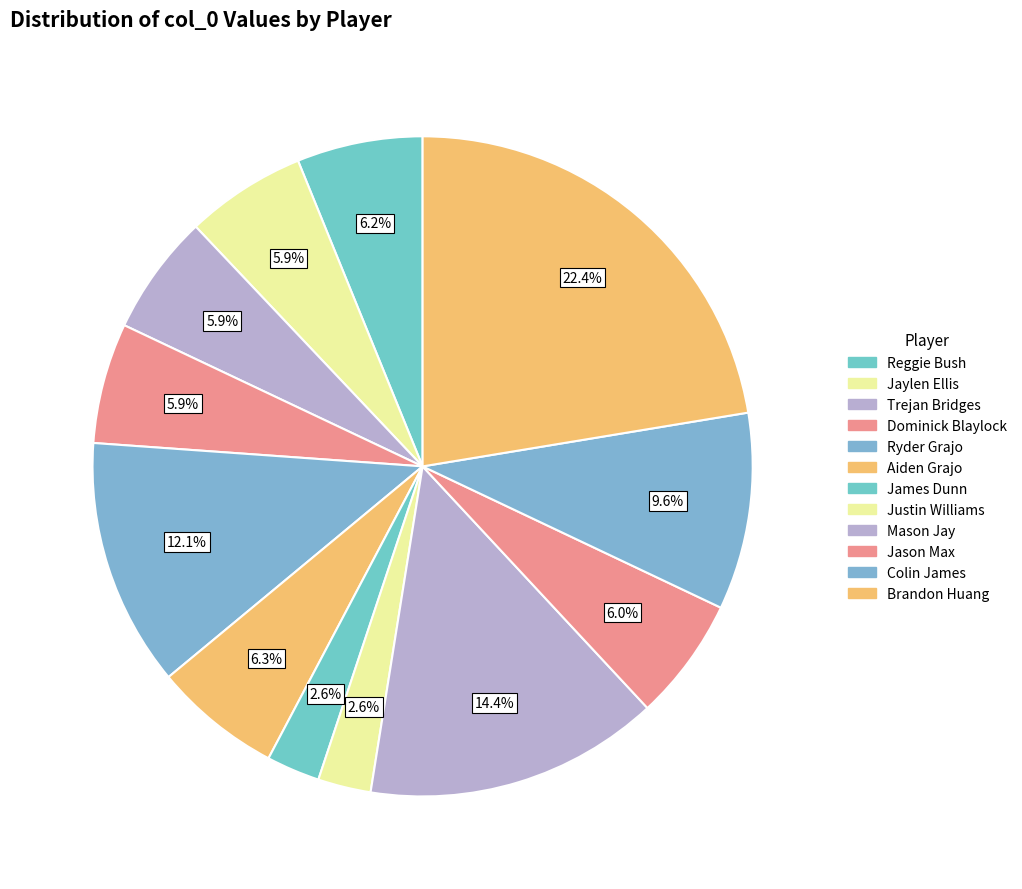

Rank the categories by value from highest to lowest.

Brandon Huang, Mason Jay, Ryder Grajo, Colin James, Aiden Grajo, Reggie Bush, Jason Max, Trejan Bridges, Dominick Blaylock, Jaylen Ellis, James Dunn, Justin Williams